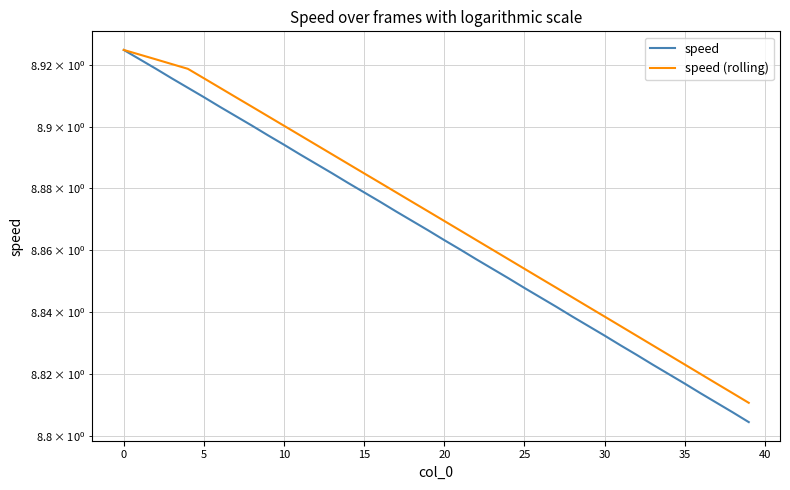

What is the minimum value for speed (rolling)?

8.8